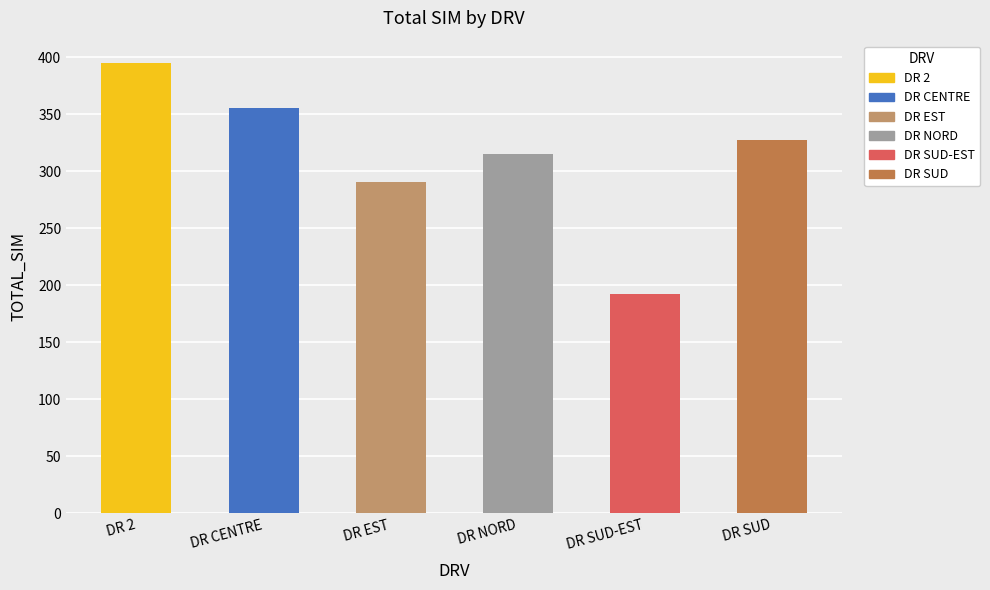

Rank the categories by value from lowest to highest.

DR SUD-EST, DR EST, DR NORD, DR SUD, DR CENTRE, DR 2